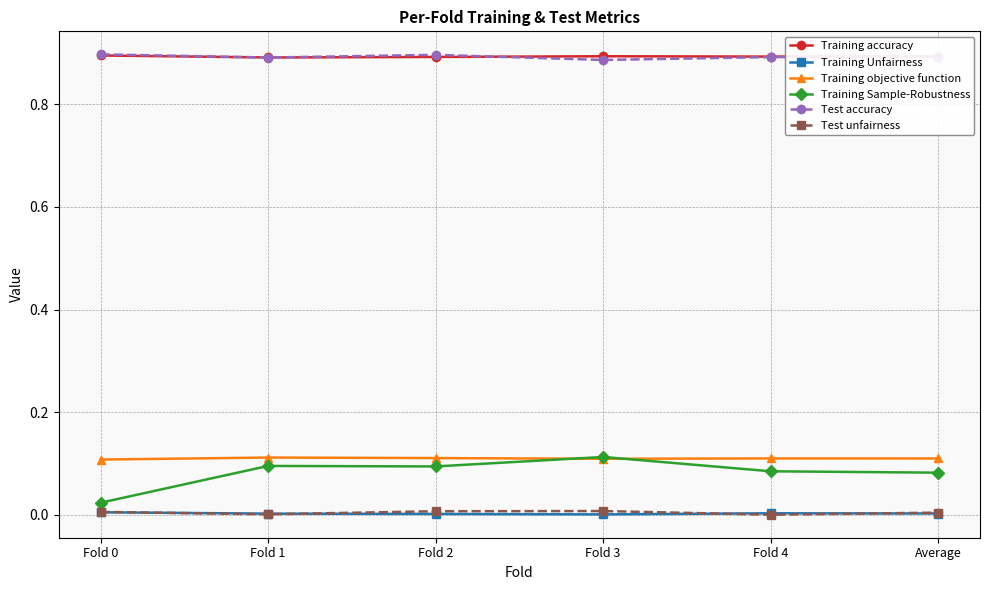

How many lines are shown in the chart?

6